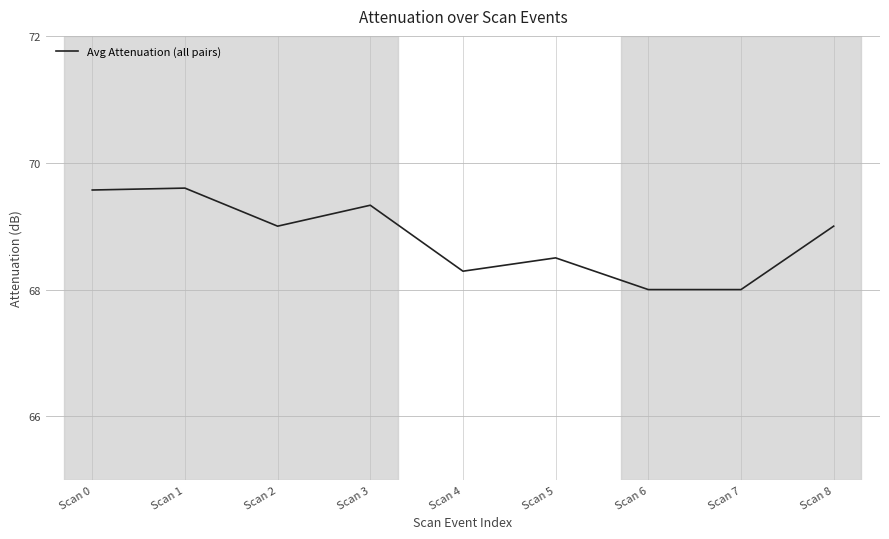

How many lines are shown in the chart?

1